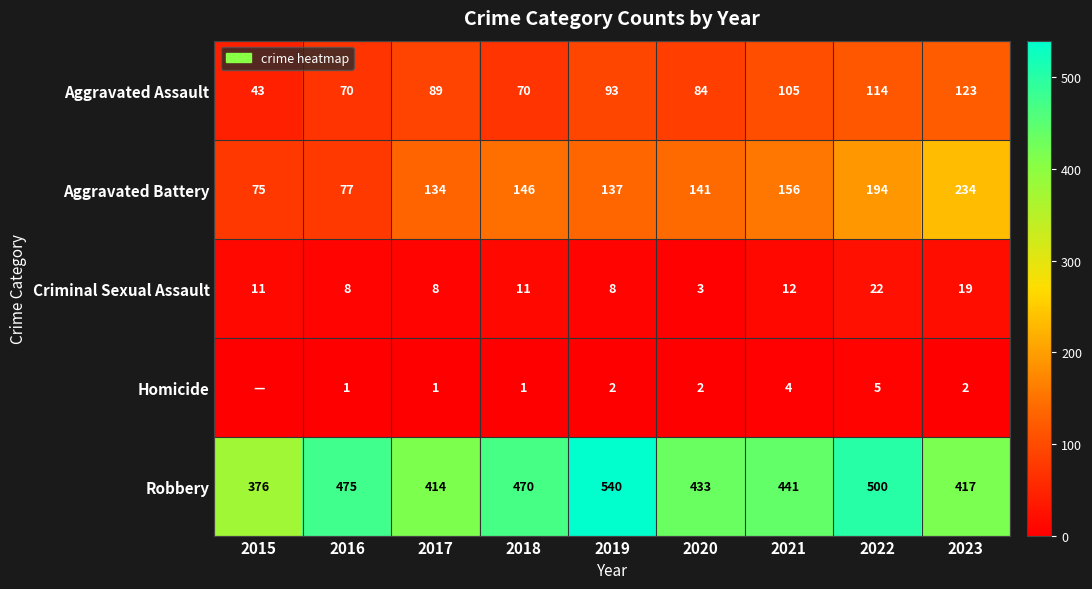

At 2018, list the series in order from smallest to largest.

Homicide, Criminal Sexual Assault, Aggravated Assault, Aggravated Battery, Robbery